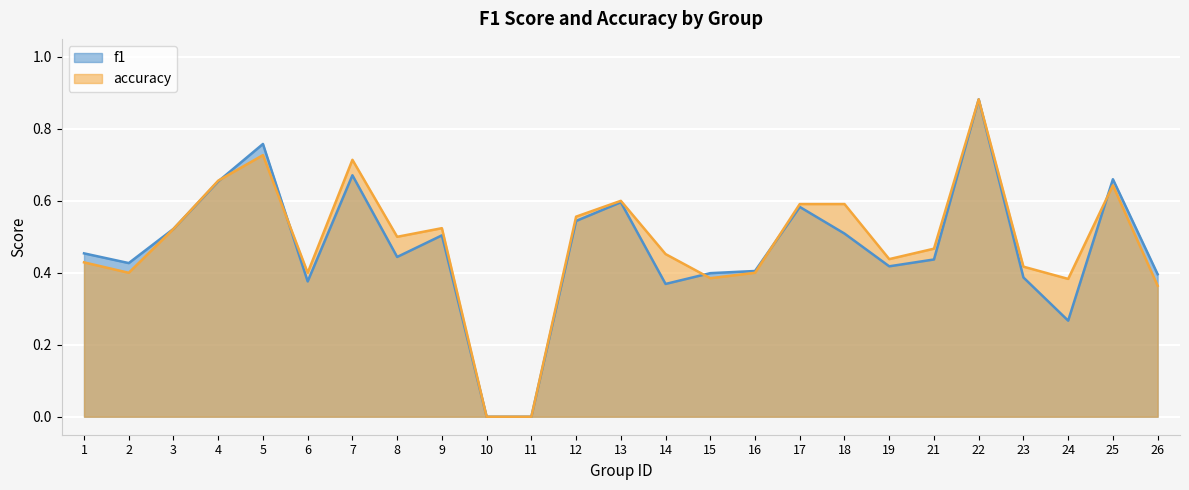

Rank the series by their maximum value, from highest to lowest.

f1, accuracy